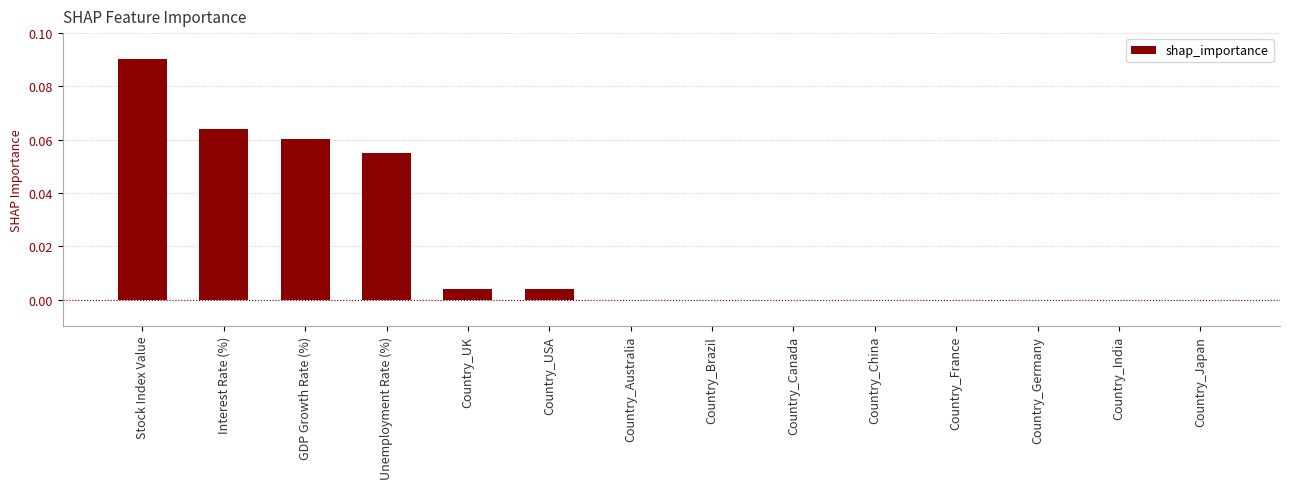

The chart shows a value of 0.0 at Country_USA. True or false?

True